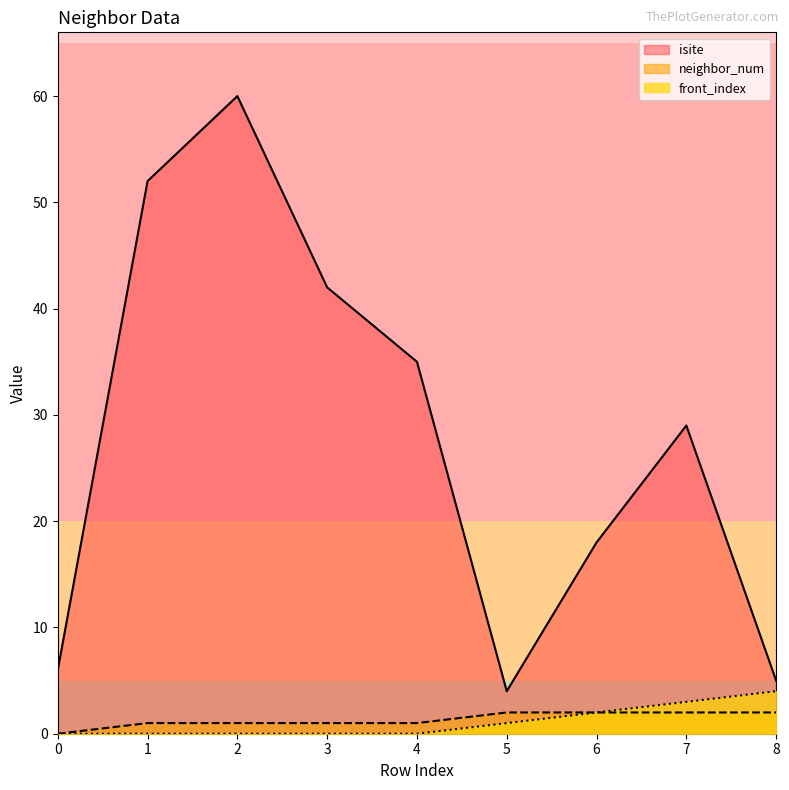

True or false: isite and neighbor_num intersect in this chart.

False